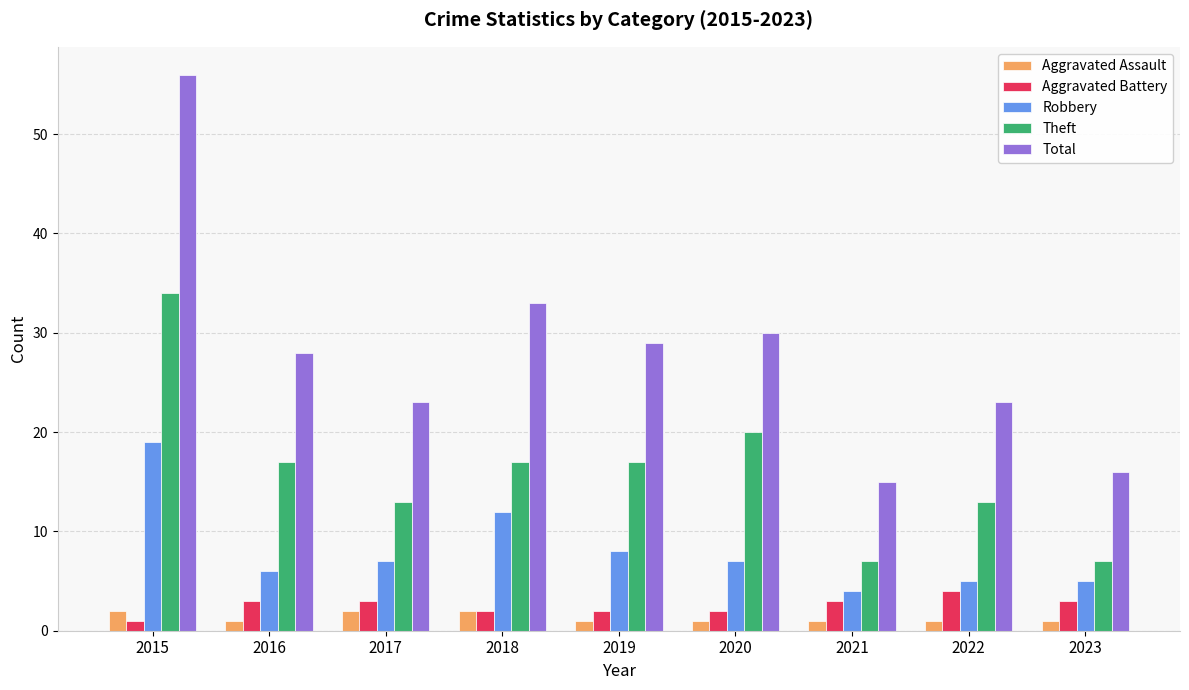

At how many categories does at least one series exceed 48?

1